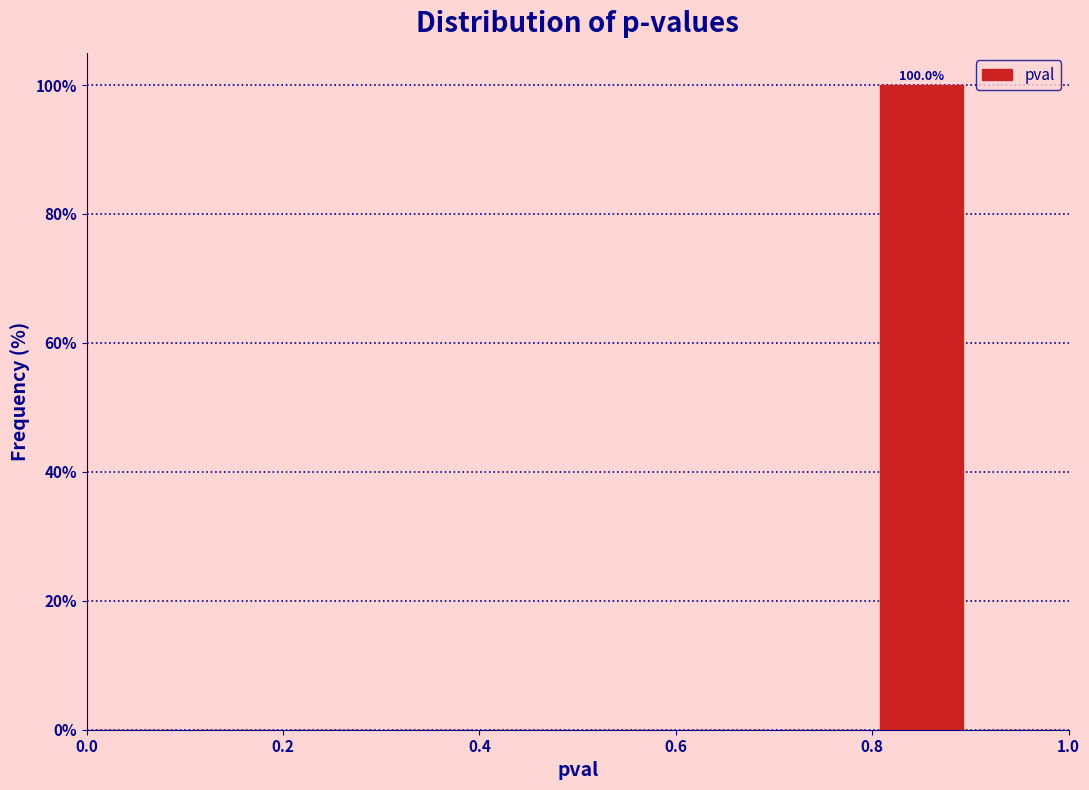

Which range on the x-axis has the tallest bar?

0.8 to 0.9